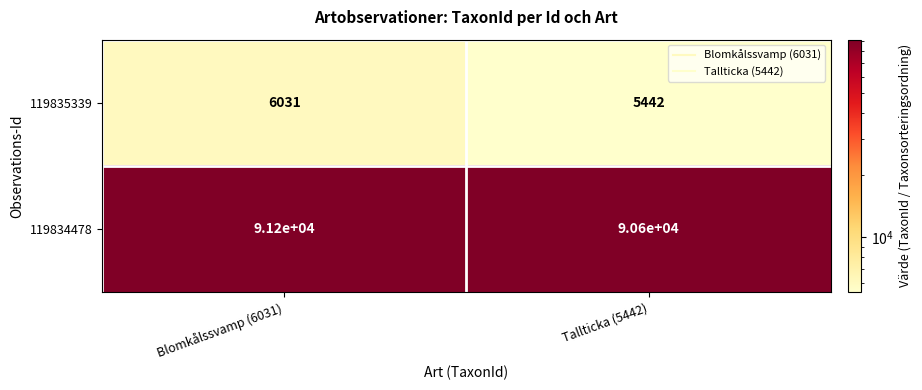

What is the sum of the 119834478 values at Blomkålssvamp (6031) and Tallticka (5442)?

181800